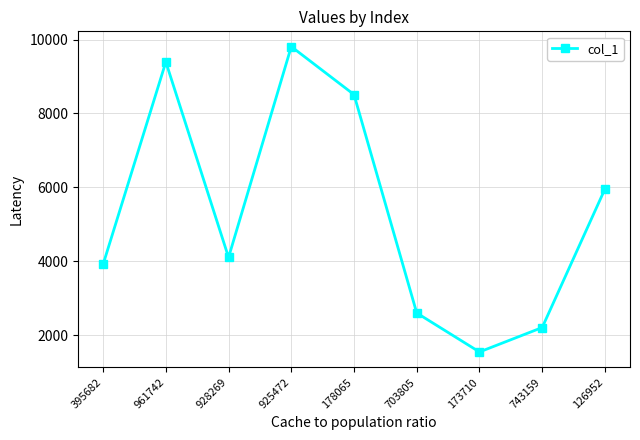

How many values are below 4107?

4